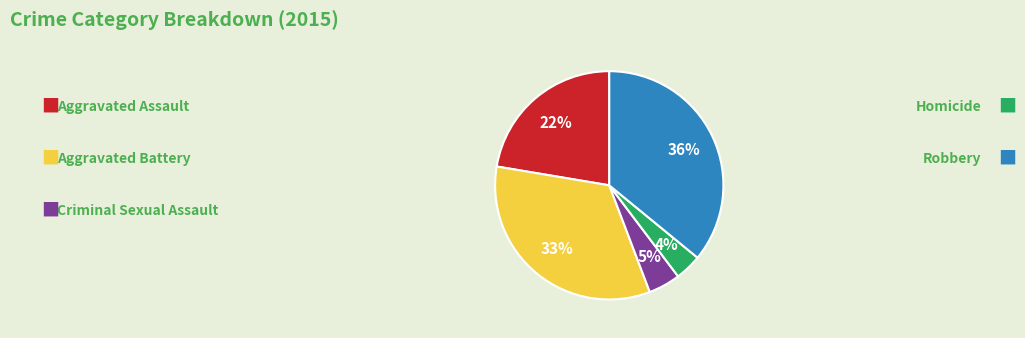

Does any single category account for the majority?

No